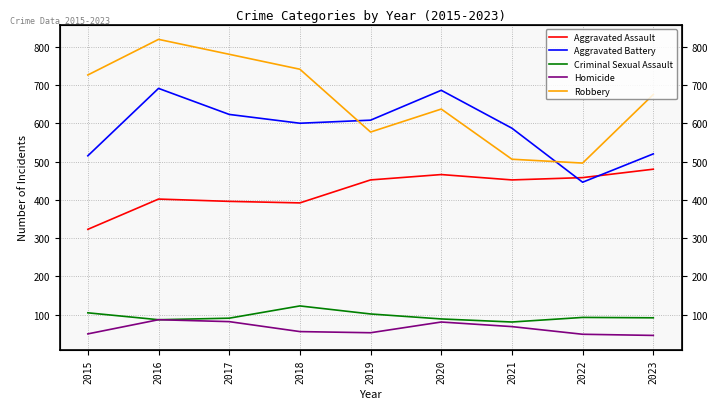

Which series has the largest total across all categories?

Robbery